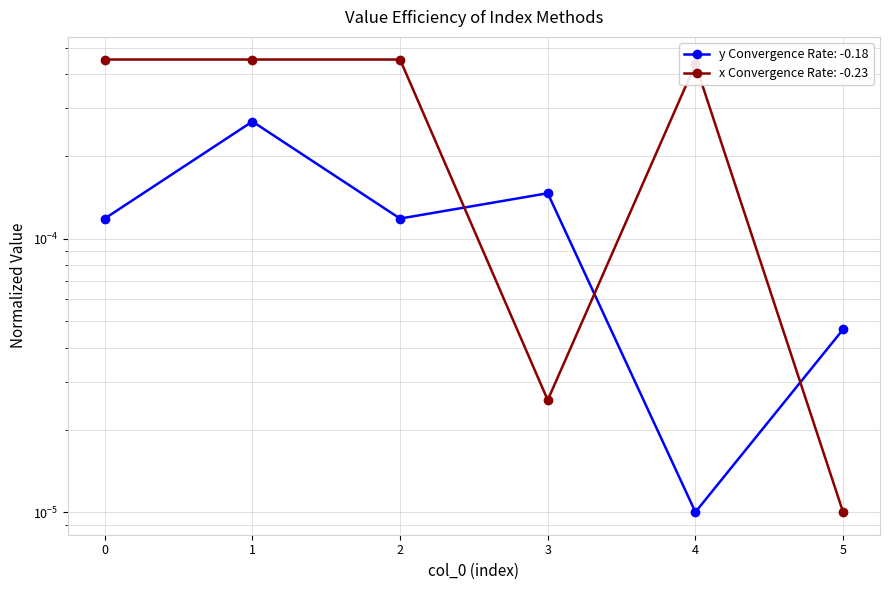

The y series shows 0.0 at 1. True or false?

False